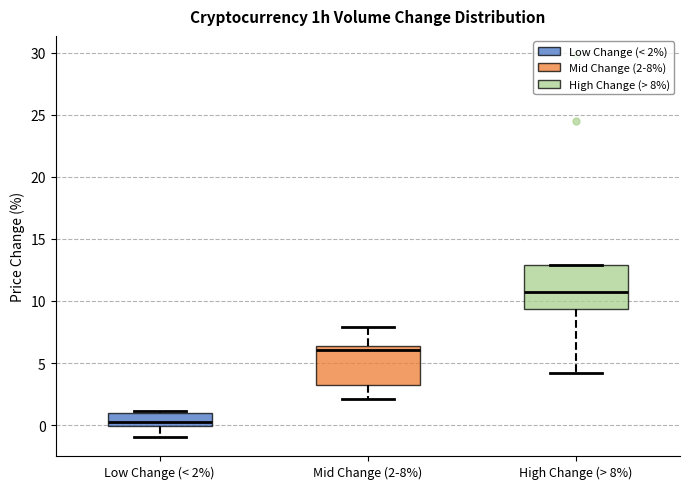

Which box has the highest median line?

High Change (> 8%)